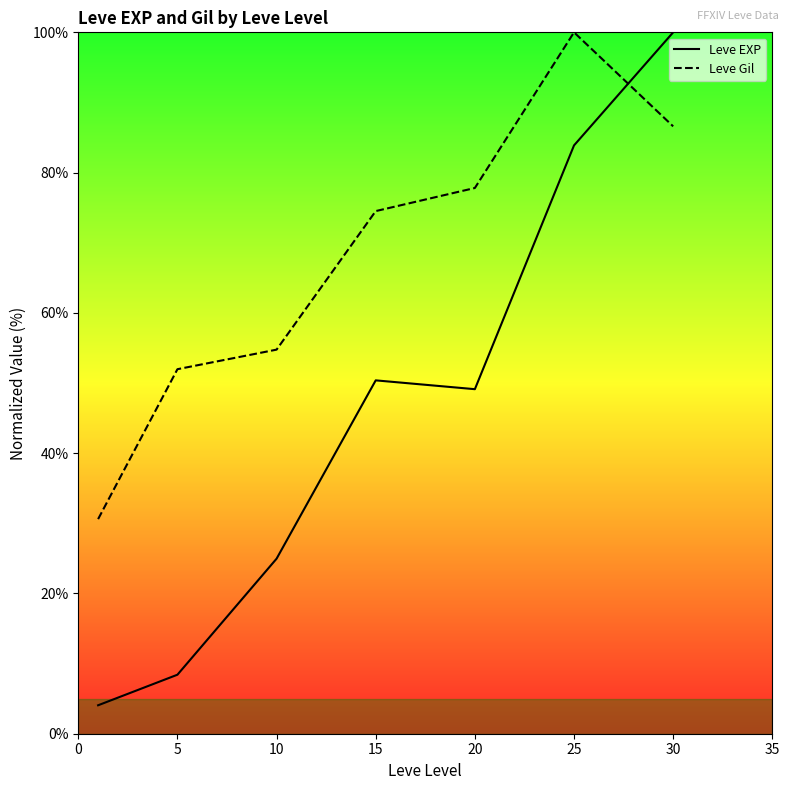

At which category does Leve Gil reach its first local peak?

25